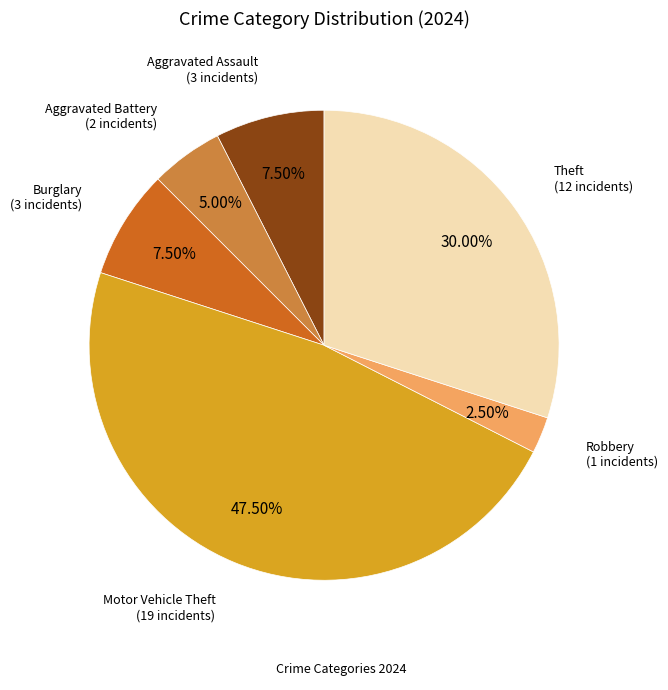

Does any single category account for the majority?

No